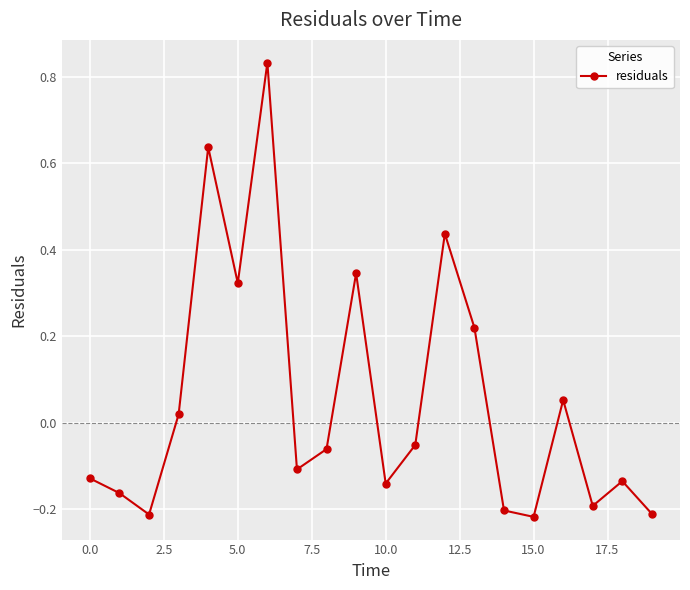

How many interior local valleys (lower than both neighbors) does the data have?

6